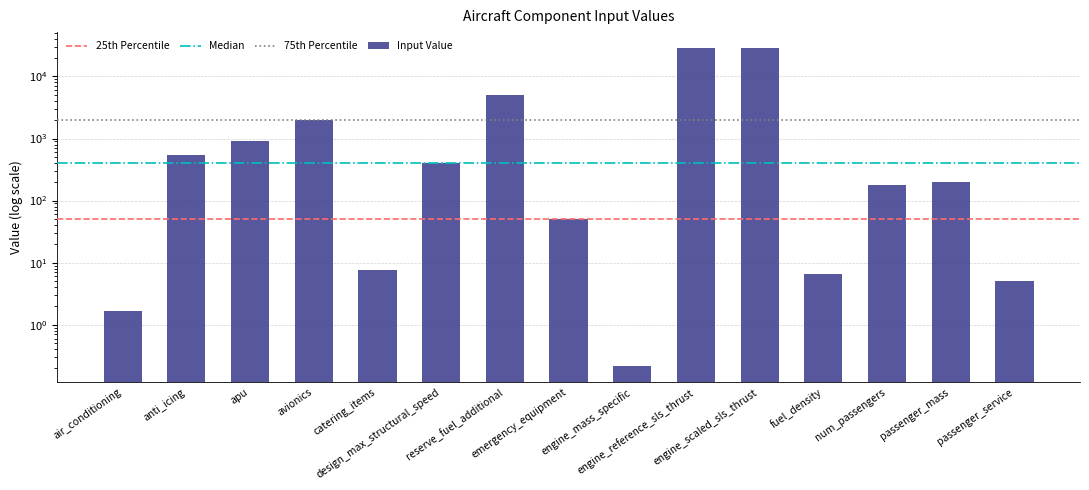

What is the sum of the values at engine_reference_sls_thrust and emergency_equipment?

28740.0